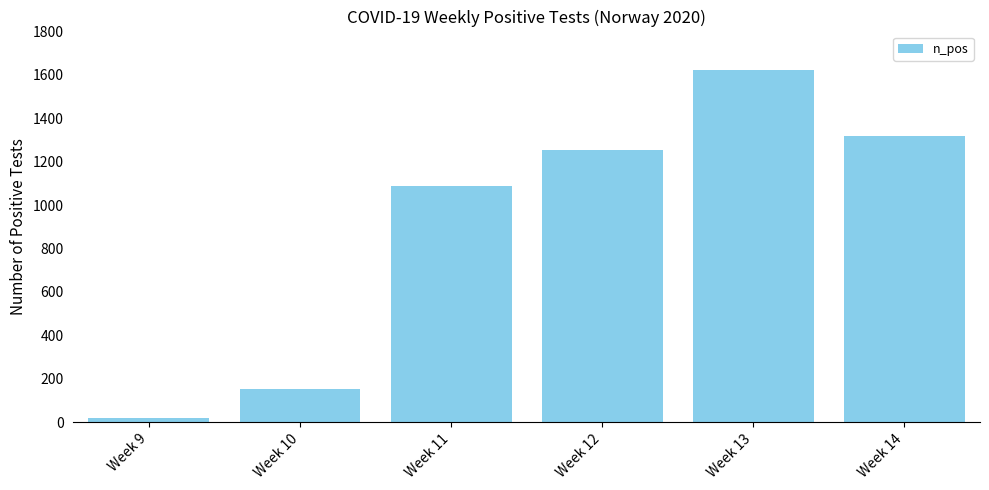

Reading right to left, extract all data points from this chart.

Week 14=1317	Week 13=1621	Week 12=1253	Week 11=1088	Week 10=155	Week 9=18